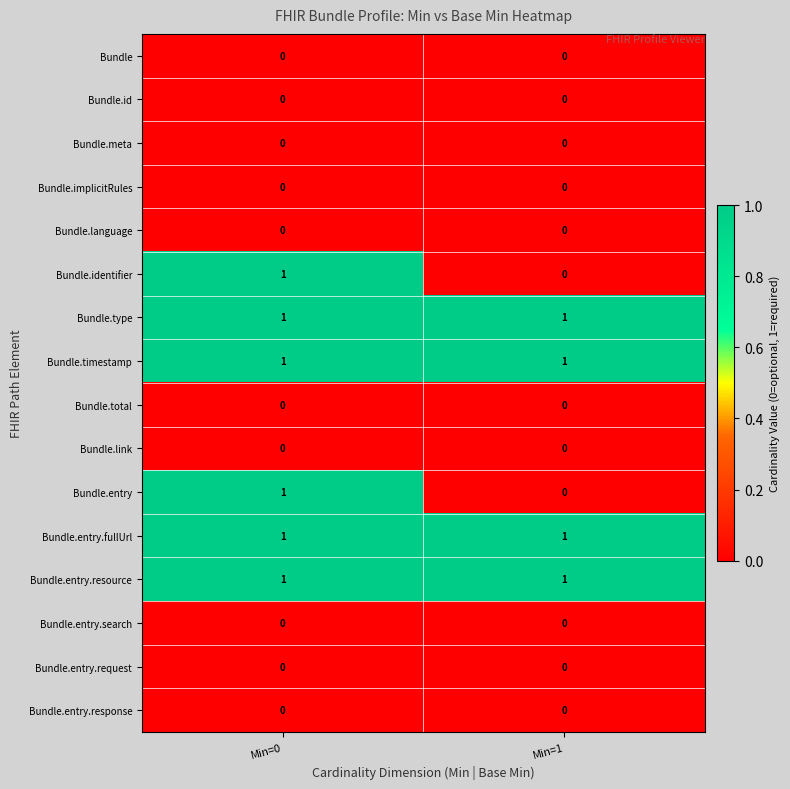

The Bundle.entry.request series shows 0 at Min=1. True or false?

True